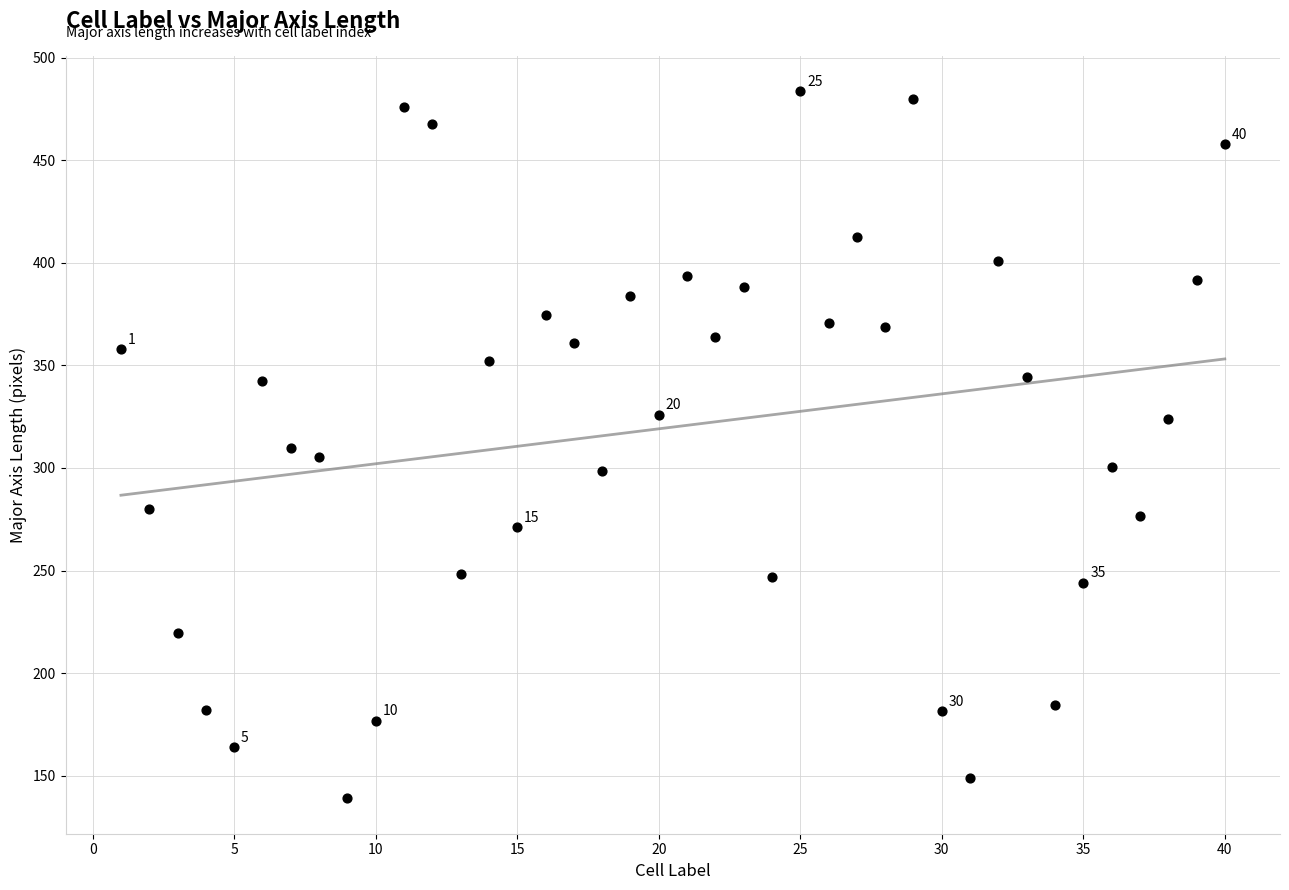

What is the range of X values (max minus min)?

39.0